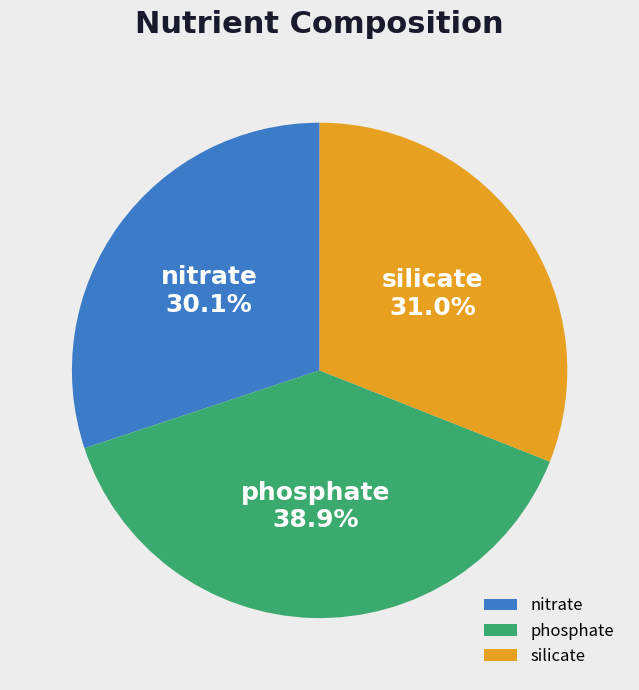

Which has a higher value, phosphate or nitrate?

phosphate